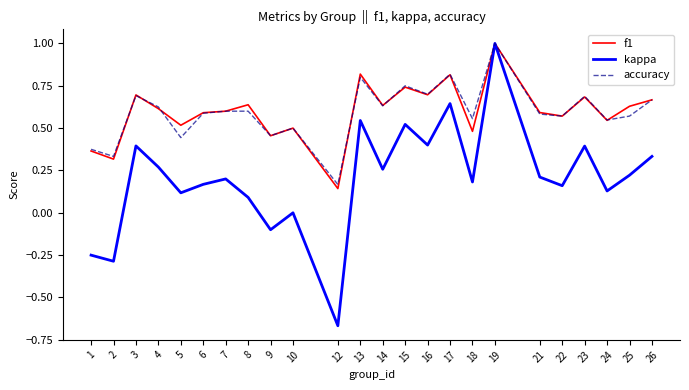

In kappa, how many points are lower than both neighbors (excluding endpoints)?

9